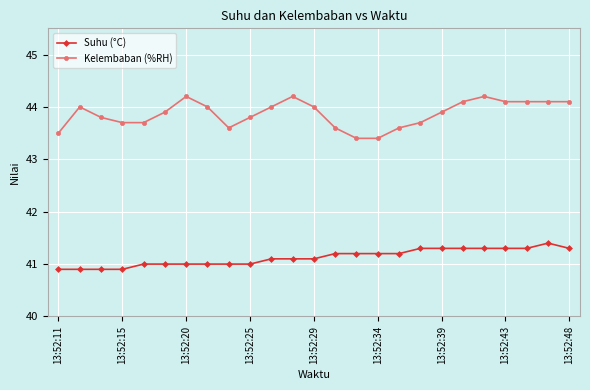

At how many categories does at least one series exceed 41?

25